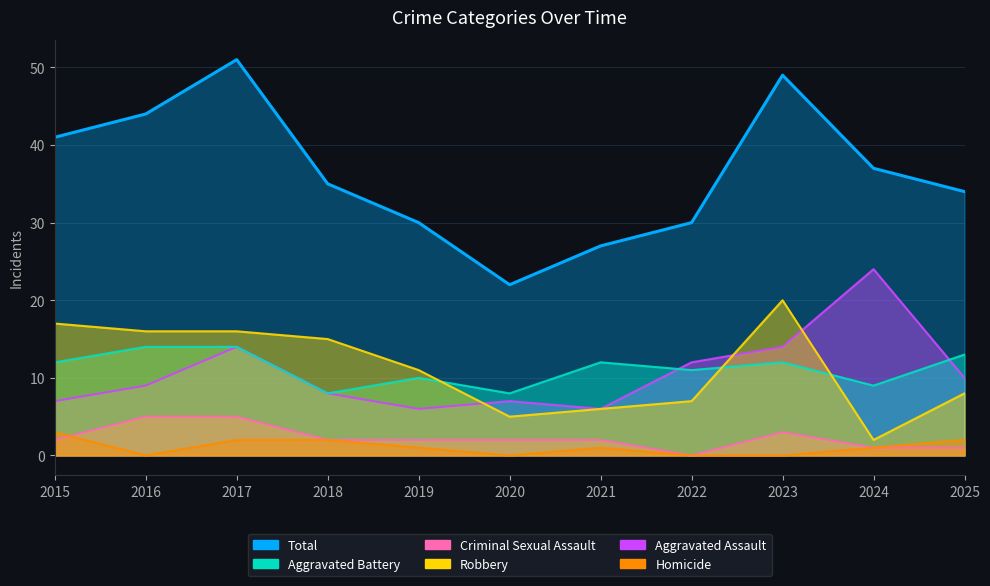

Which category has the highest value in the Criminal Sexual Assault series?

2016